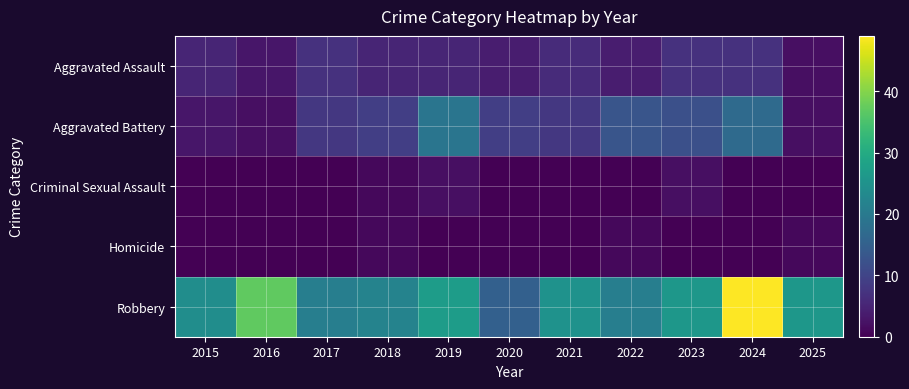

Reading left to right, what are all the values shown in this chart?

Aggravated Assault: 2015=5	2016=3	2017=7	2018=5	2019=5	2020=4	2021=6	2022=4	2023=7	2024=7	2025=2
Aggravated Battery: 2015=3	2016=2	2017=8	2018=9	2019=19	2020=9	2021=8	2022=13	2023=12	2024=17	2025=2
Criminal Sexual Assault: 2015=0	2016=0	2017=0	2018=1	2019=2	2020=0	2021=0	2022=0	2023=2	2024=0	2025=0
Homicide: 2015=0	2016=0	2017=0	2018=1	2019=0	2020=0	2021=0	2022=1	2023=0	2024=0	2025=1
Robbery: 2015=24	2016=37	2017=21	2018=22	2019=27	2020=15	2021=25	2022=21	2023=26	2024=49	2025=26